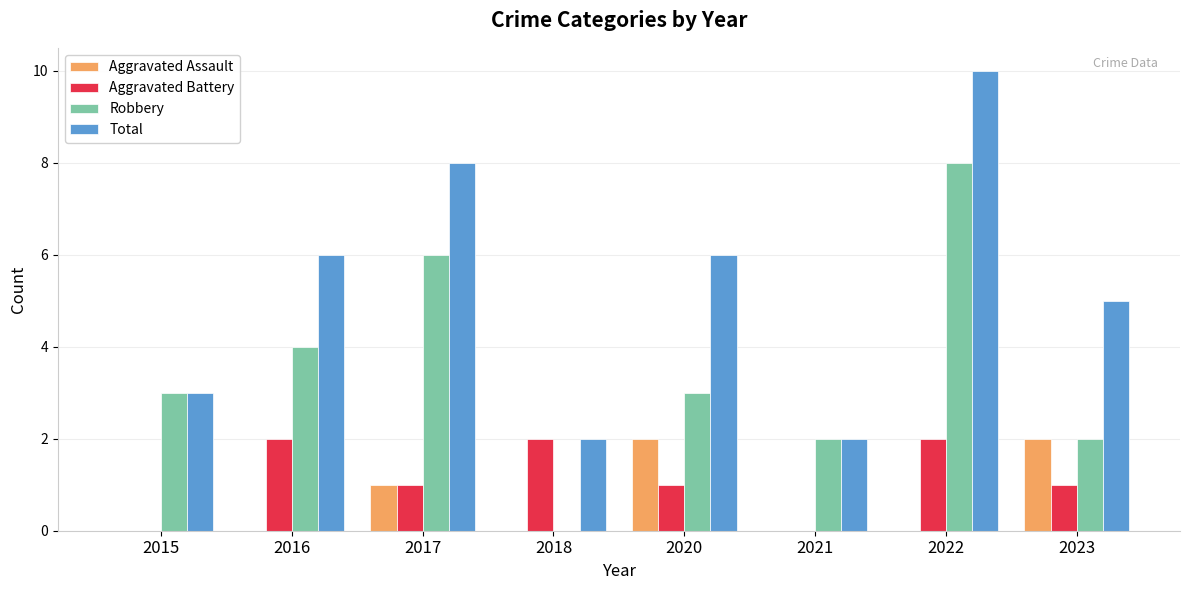

Count the number of data series in this chart.

4